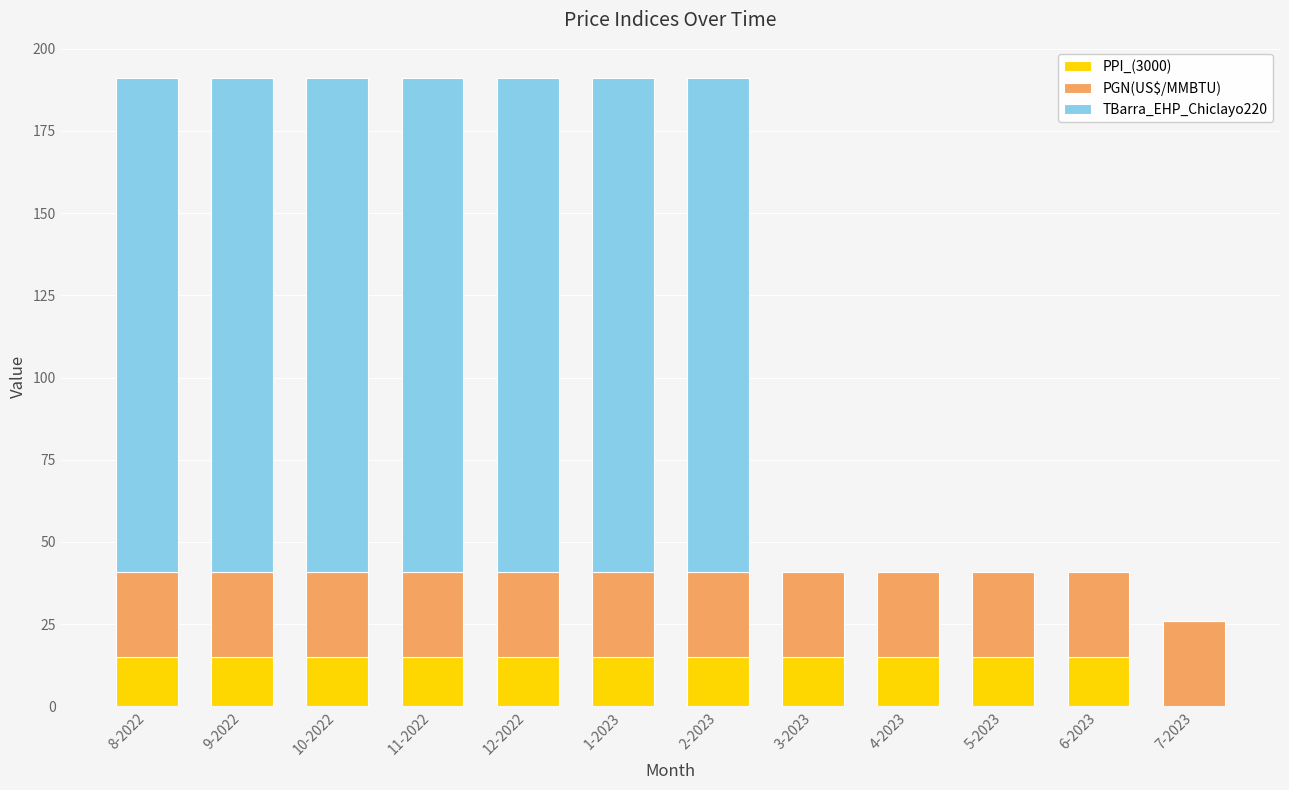

True or false: PPI_(3000) has a value of 15 at 3-2023.

True